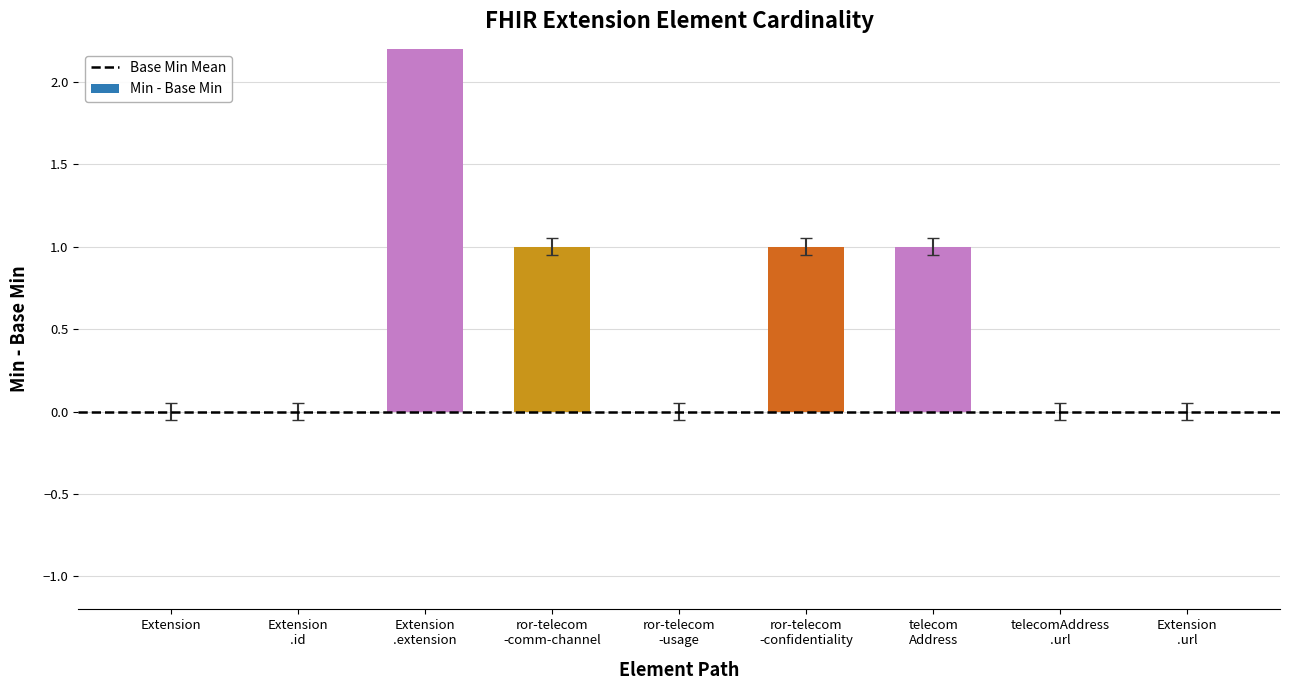

The Min series shows 4 at Extension.extension. True or false?

False